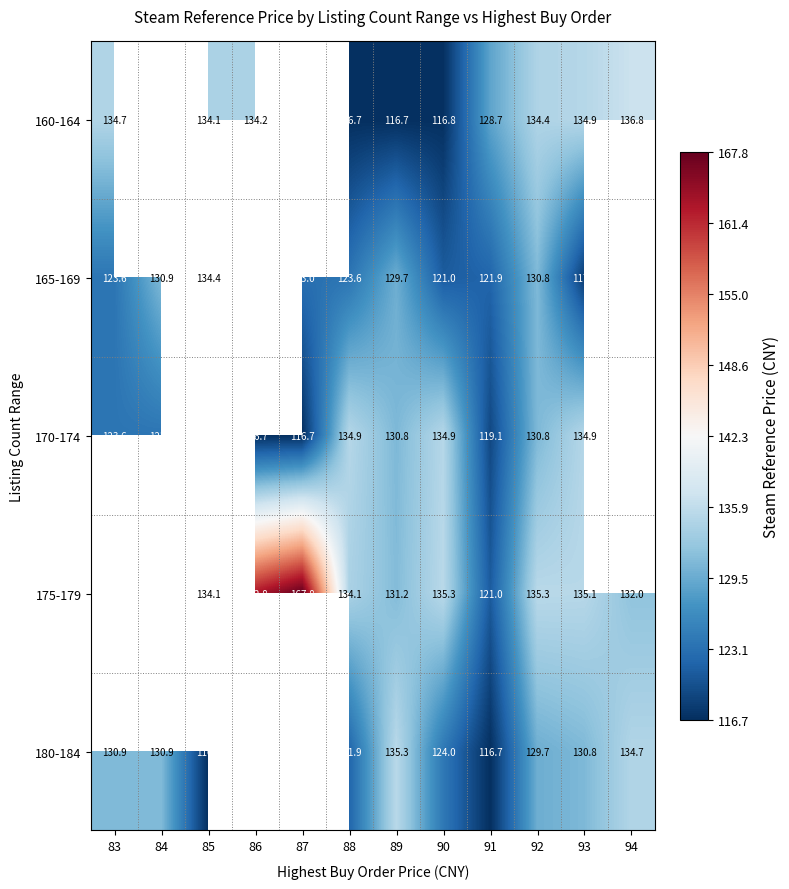

The 175-179 series shows 80.6 at 92. True or false?

False